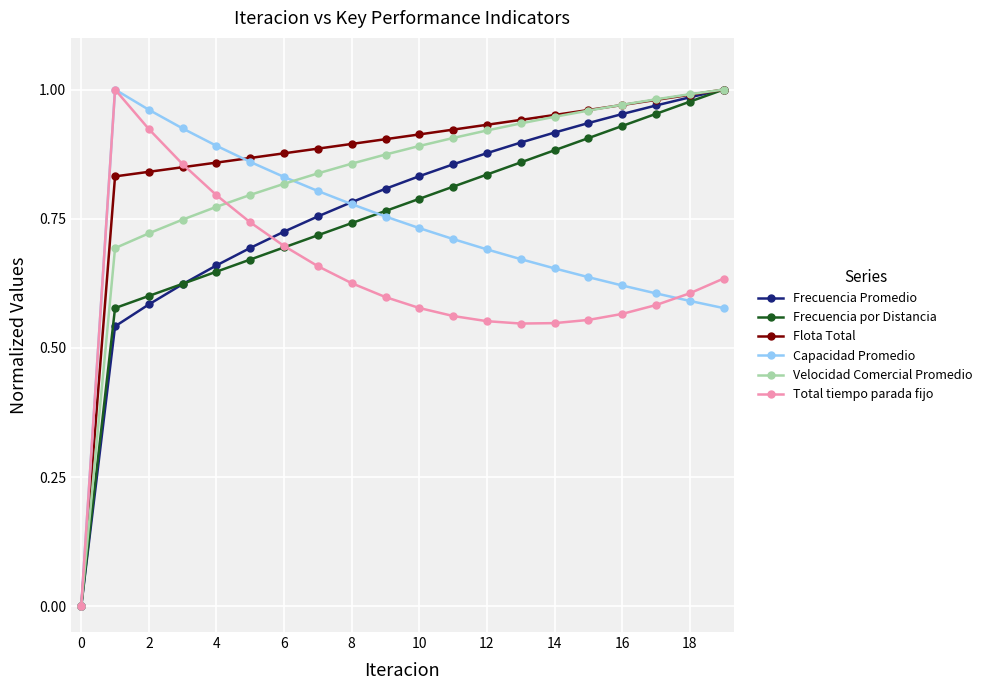

At which category does Total tiempo parada fijo reach its first local valley?

13